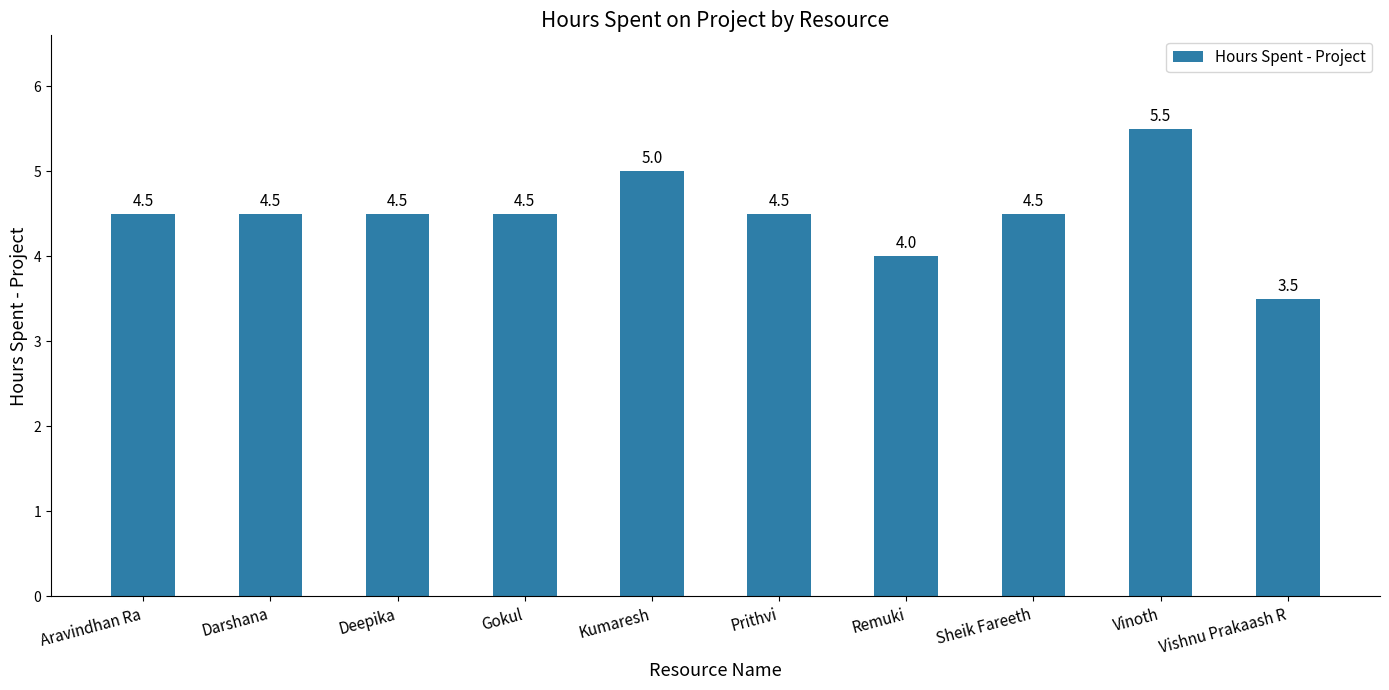

Read the value at Kumaresh.

5.0